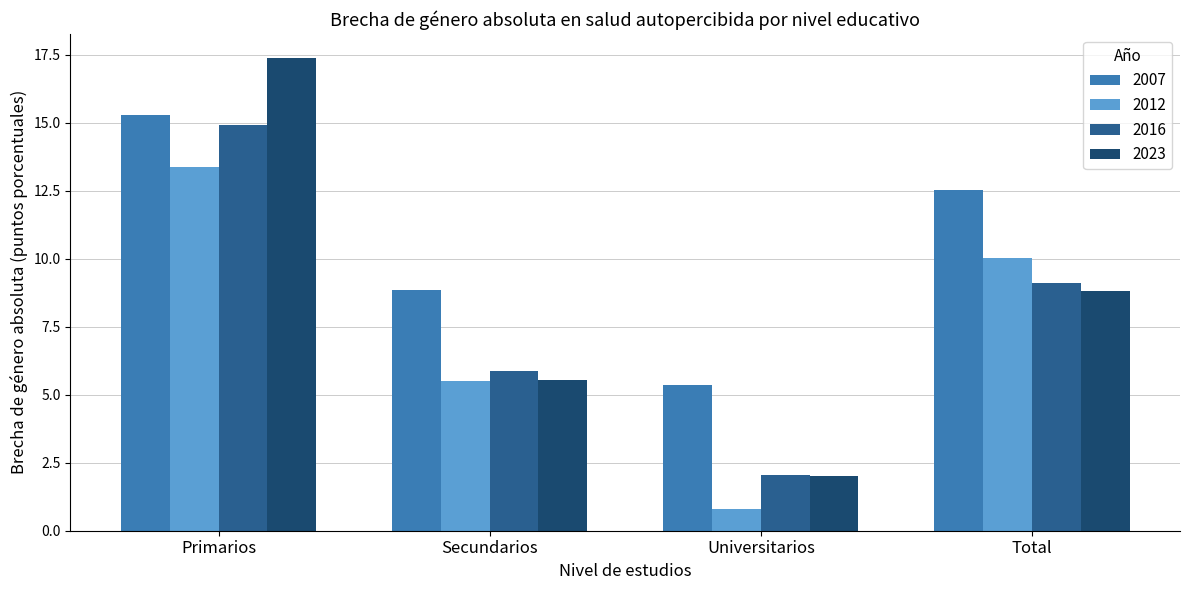

Rank the categories by 2007 value from highest to lowest.

Primarios, Total, Secundarios, Universitarios